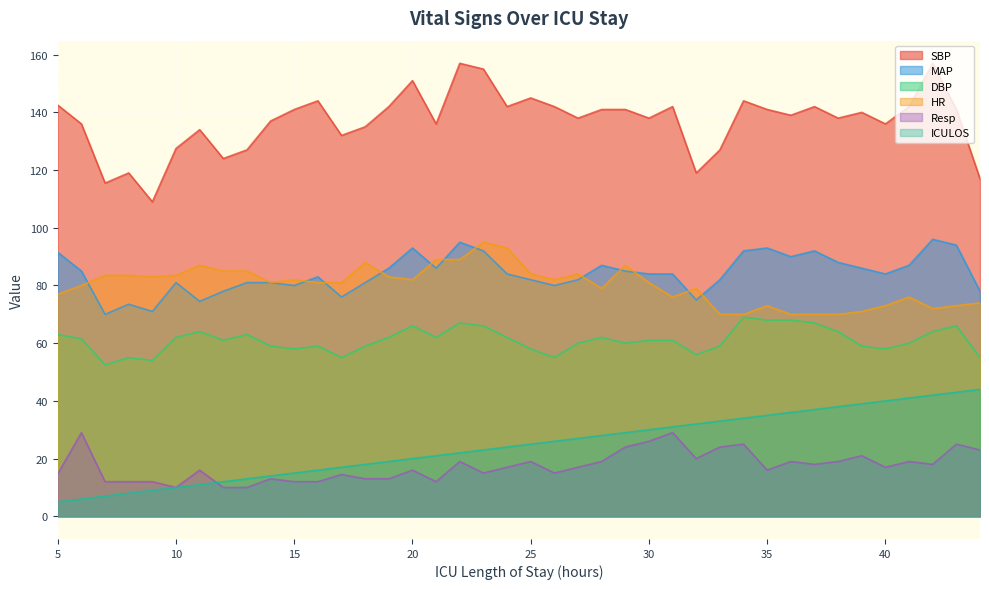

True or false: SBP and DBP cross at least once.

False